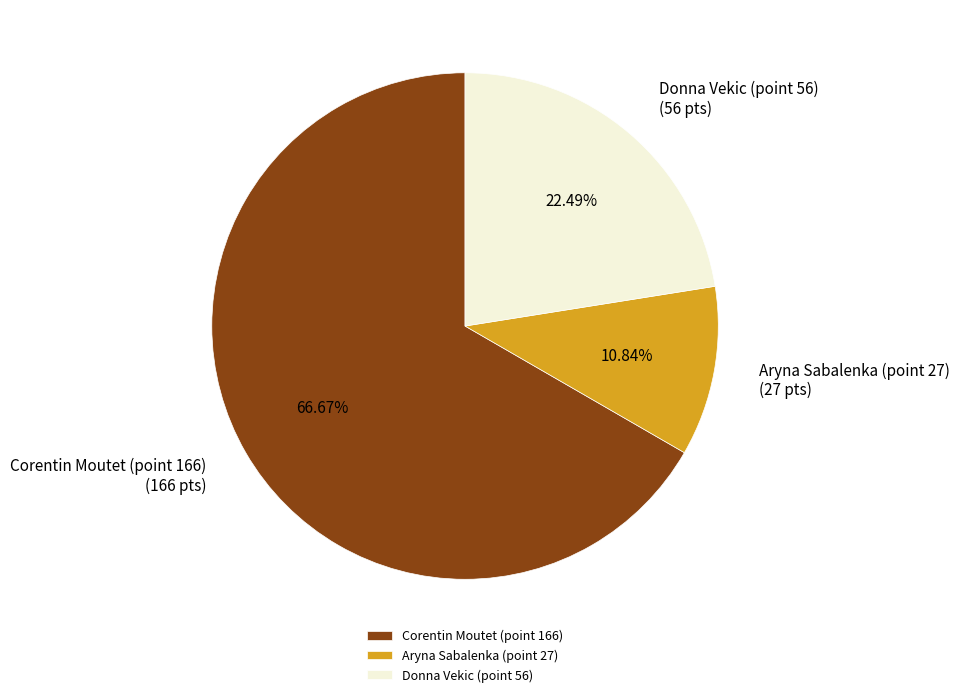

To the nearest percent, what percentage of the pie is Donna Vekic (point 56)?

22%